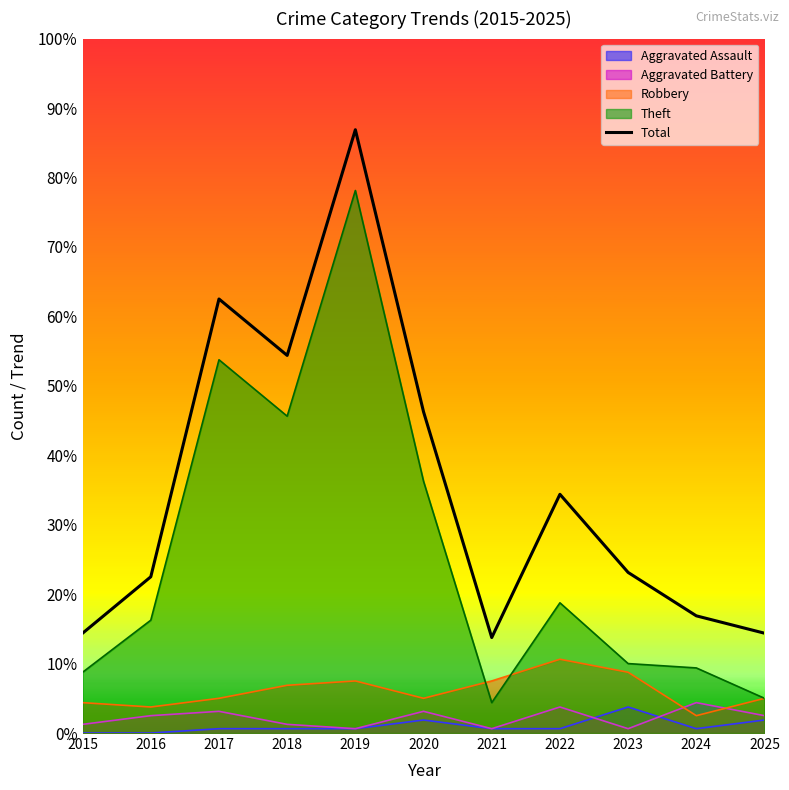

Between 2017 and 2018, which is larger?

2017